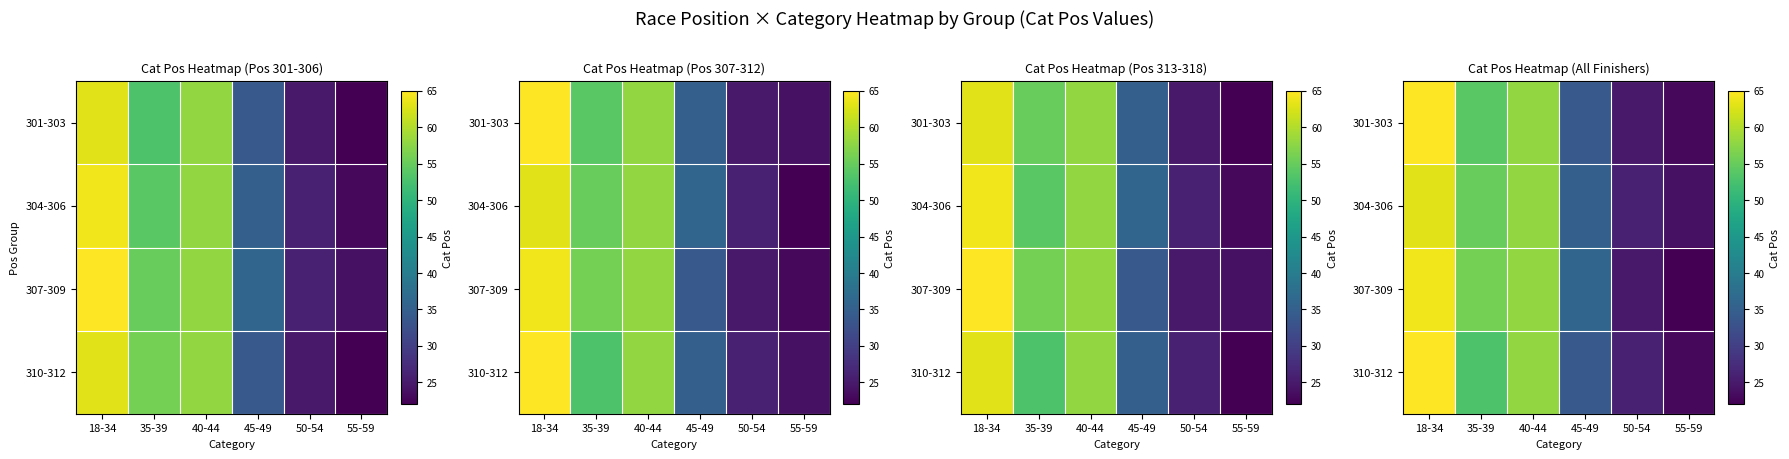

Where does the 310-312 series first go above 53?

18-34